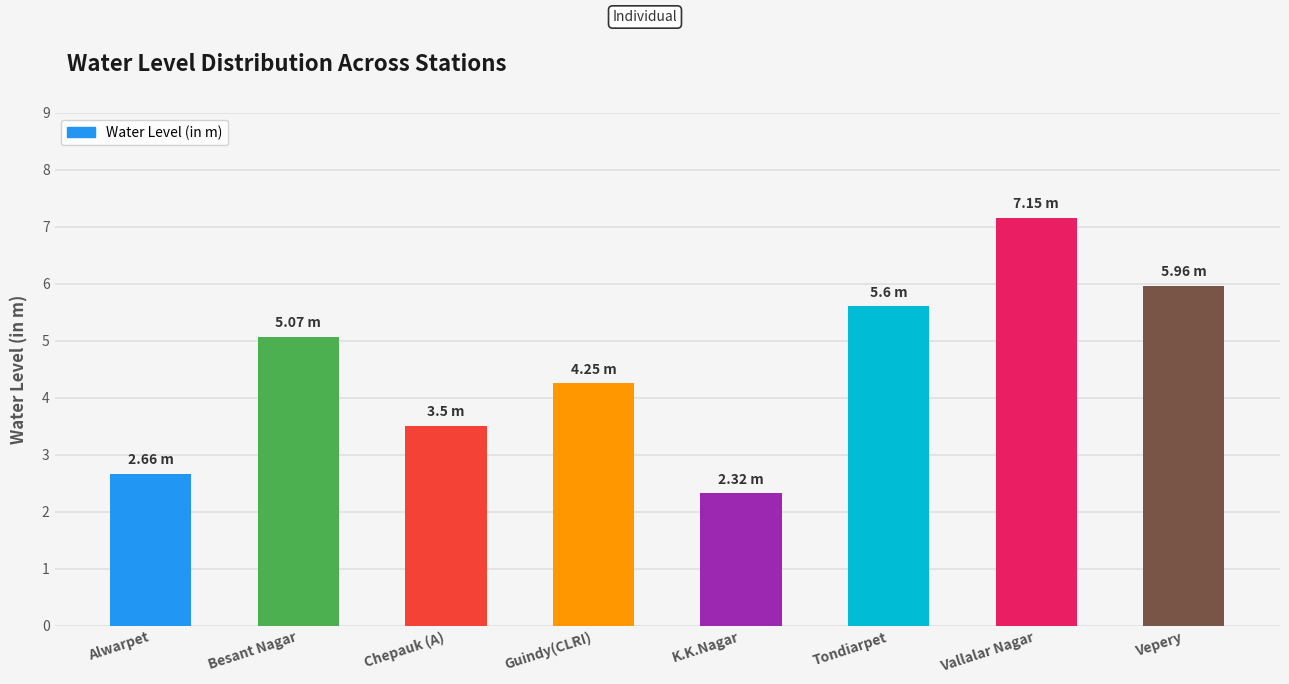

The chart shows a value of 4.2 at Guindy(CLRI). True or false?

True